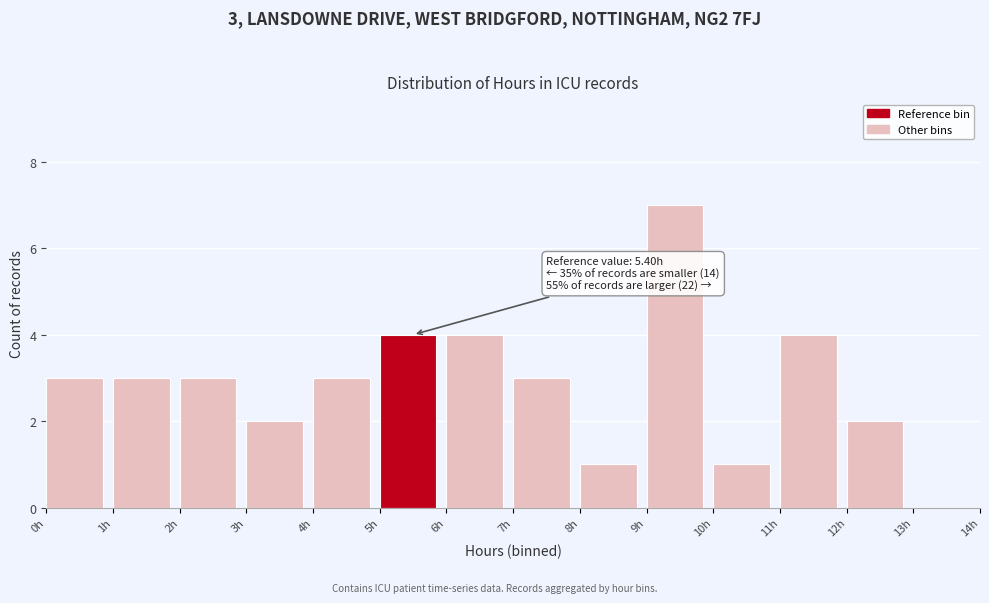

Which range on the x-axis has the tallest bar?

9 to 10